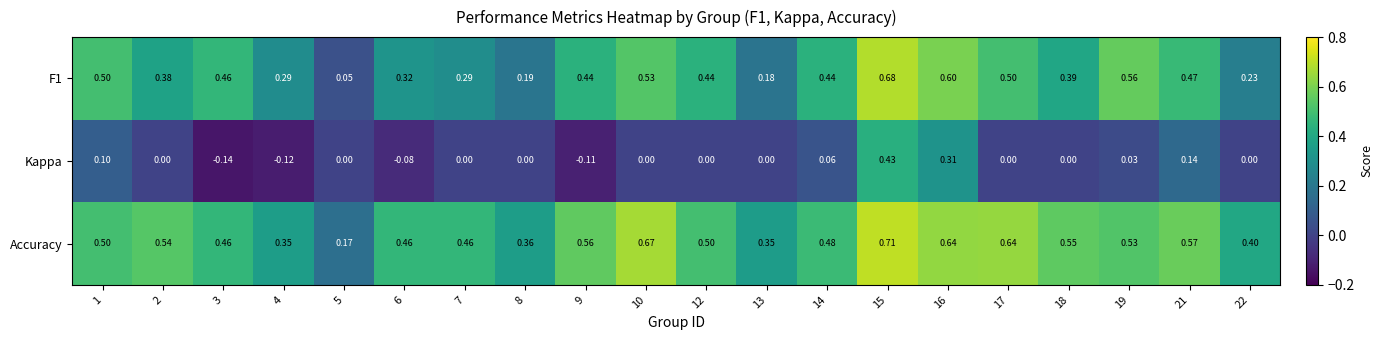

At which category is the sum across all series the highest?

15